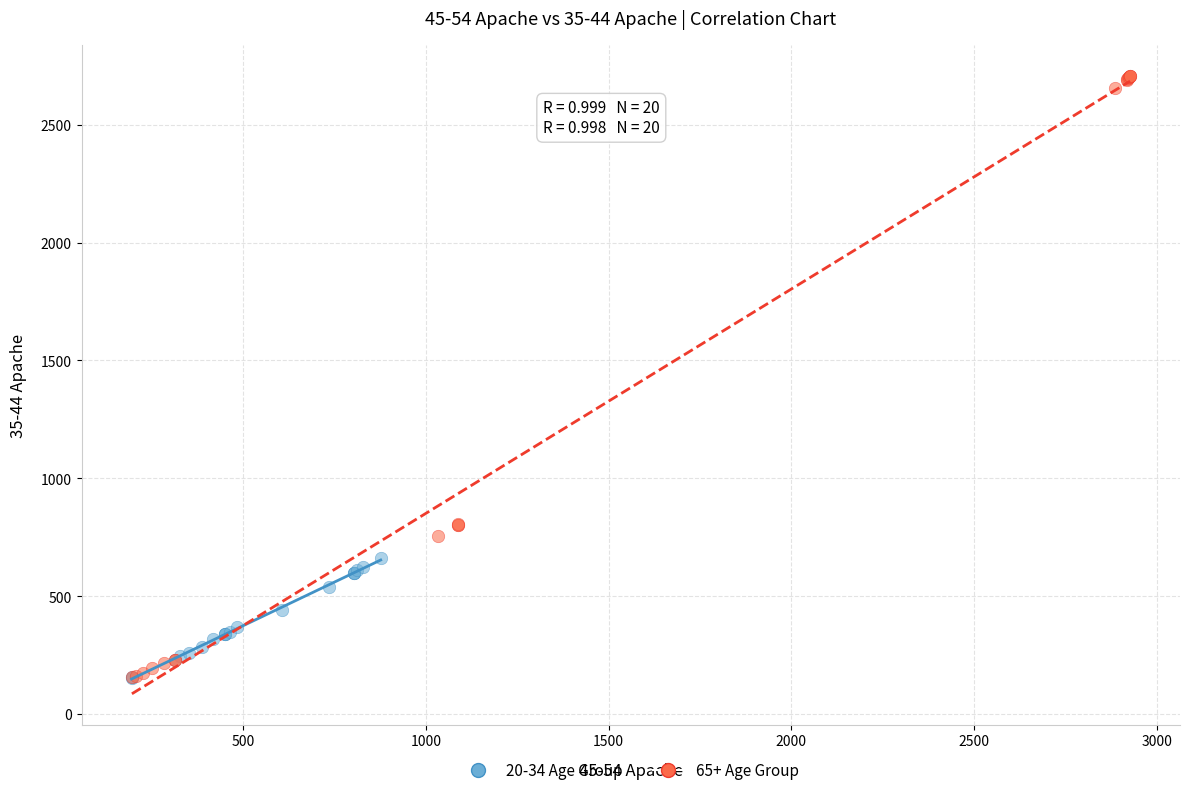

Which series reaches the maximum Y coordinate?

65+ Age Group